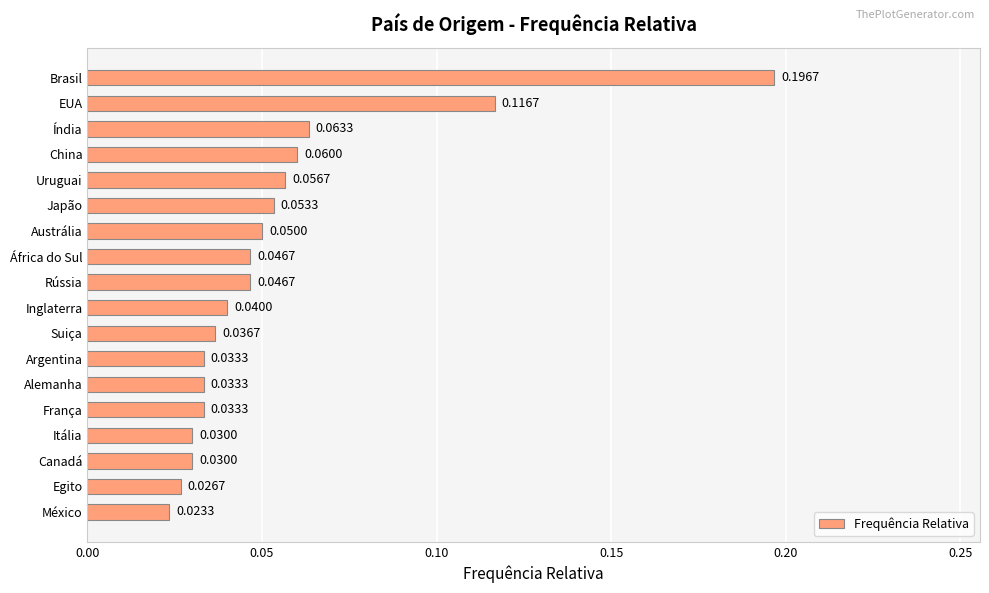

What is the sum of the values at Brasil and China?

0.3